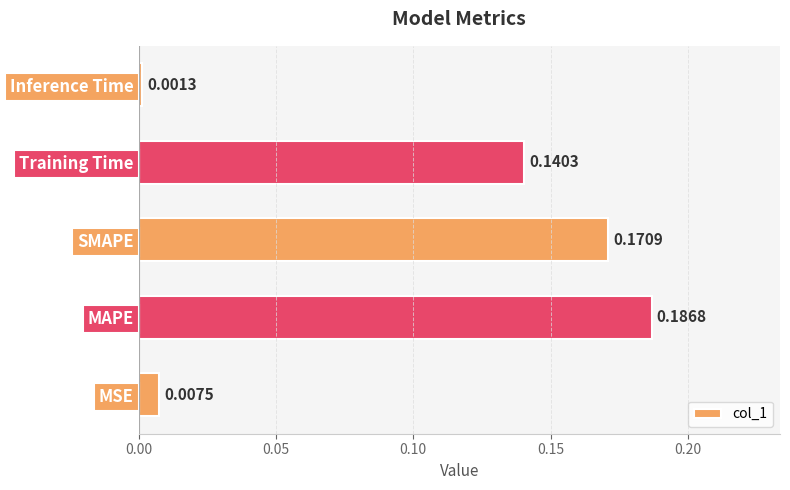

What is the sum of all values?

0.5